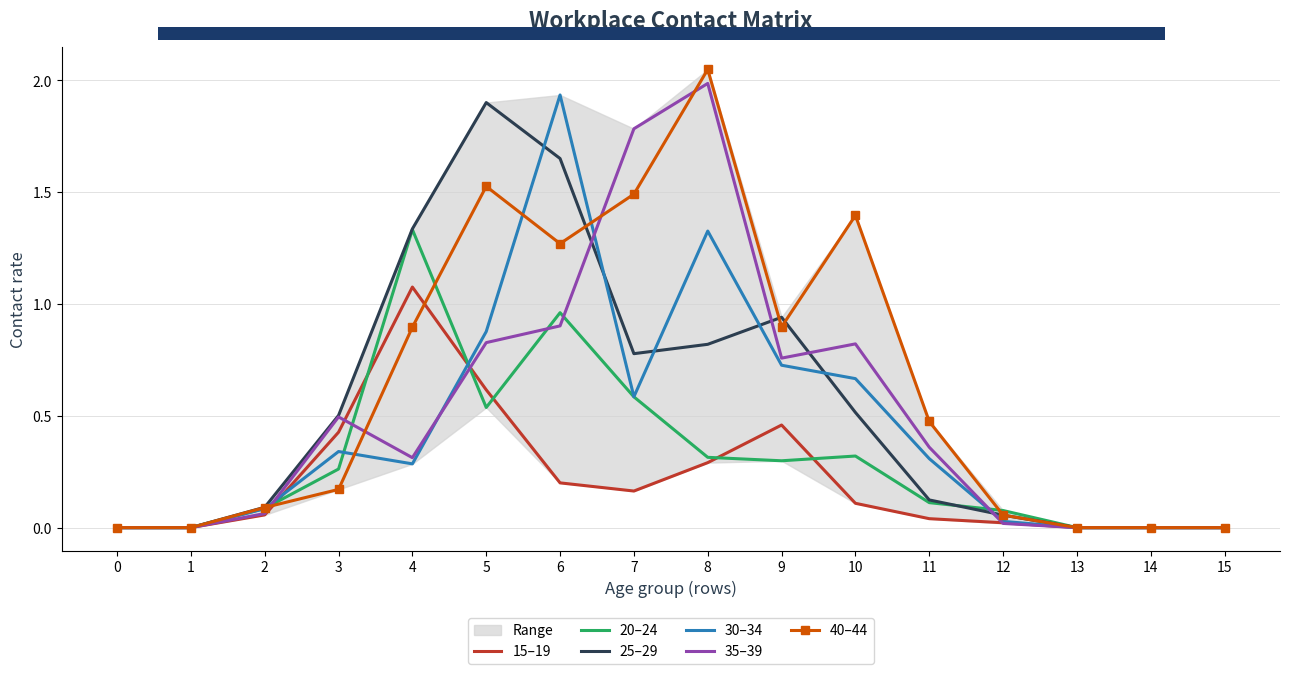

How many lines are shown in the chart?

6